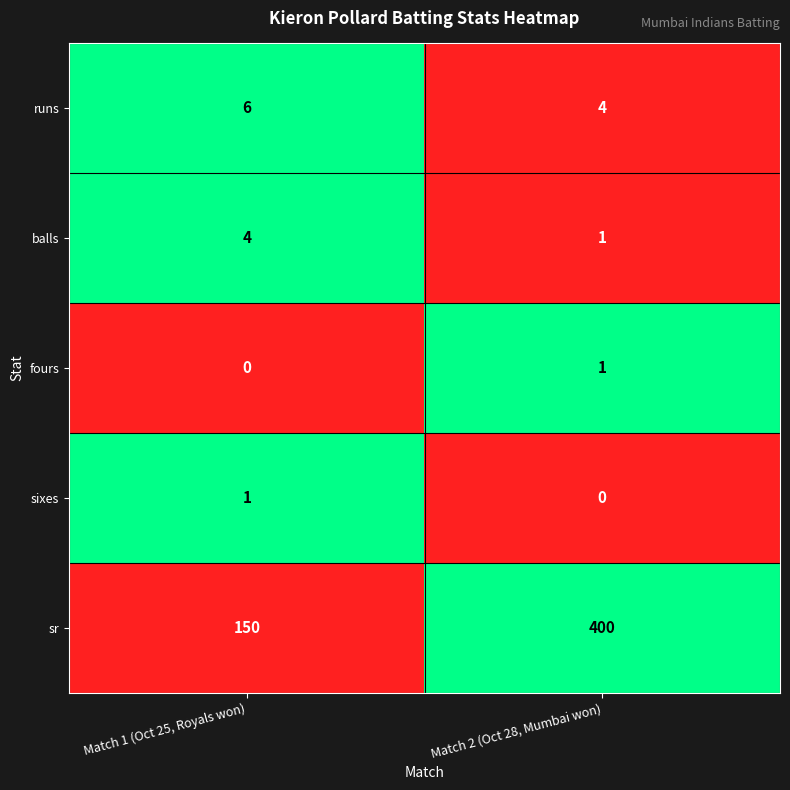

What is the spread (max minus min) of values at Match 2 (Oct 28, Mumbai won)?

400